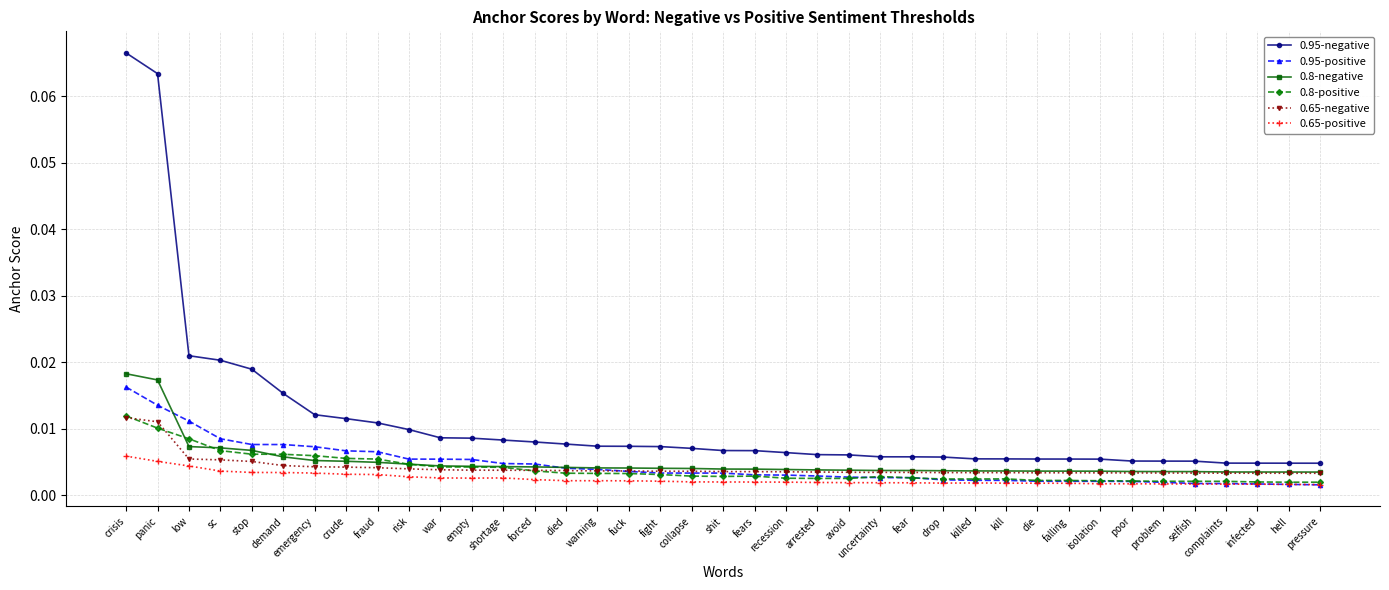

True or false: 0.8-negative and 0.65-positive cross at least once.

False